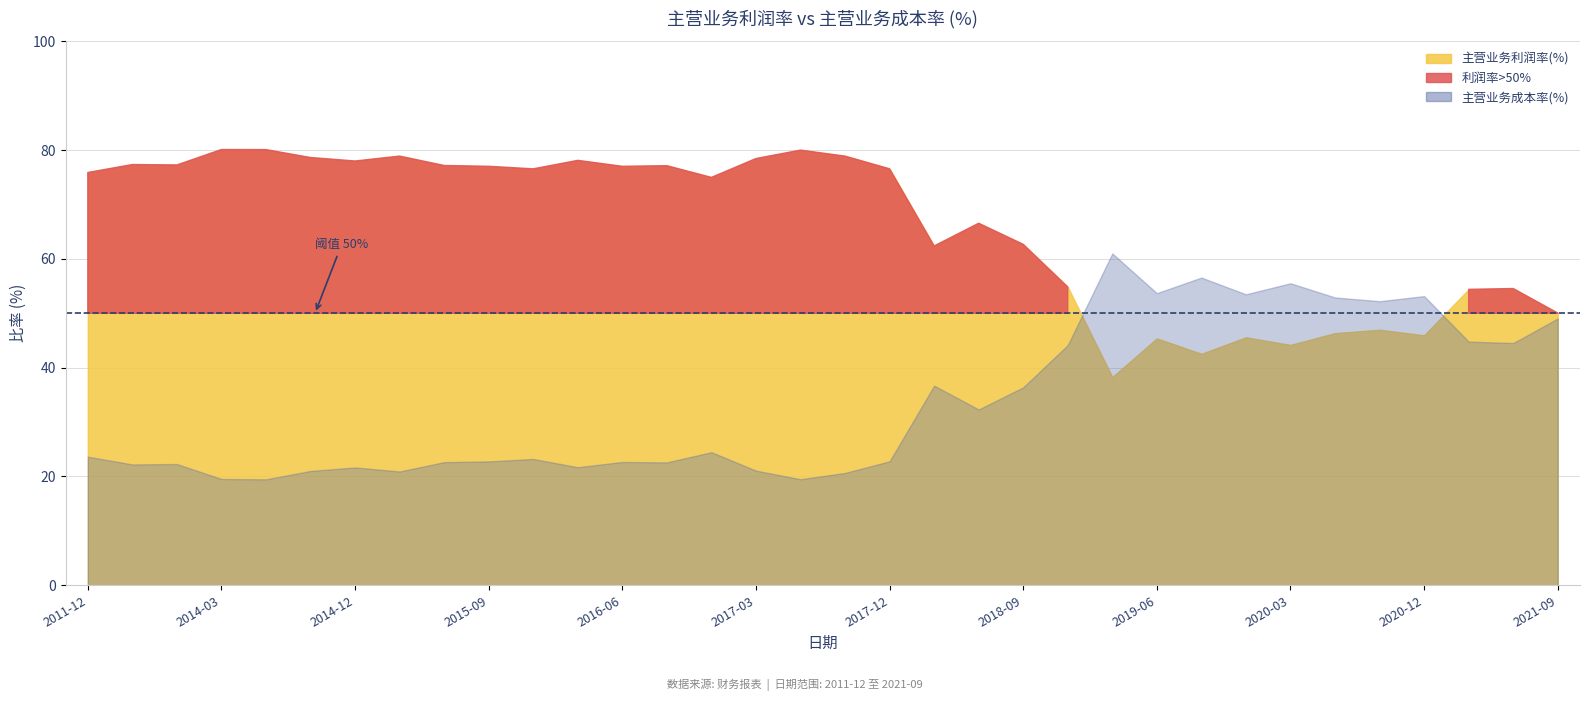

What is the average value of the 主营业务成本率(%) series?

33.6